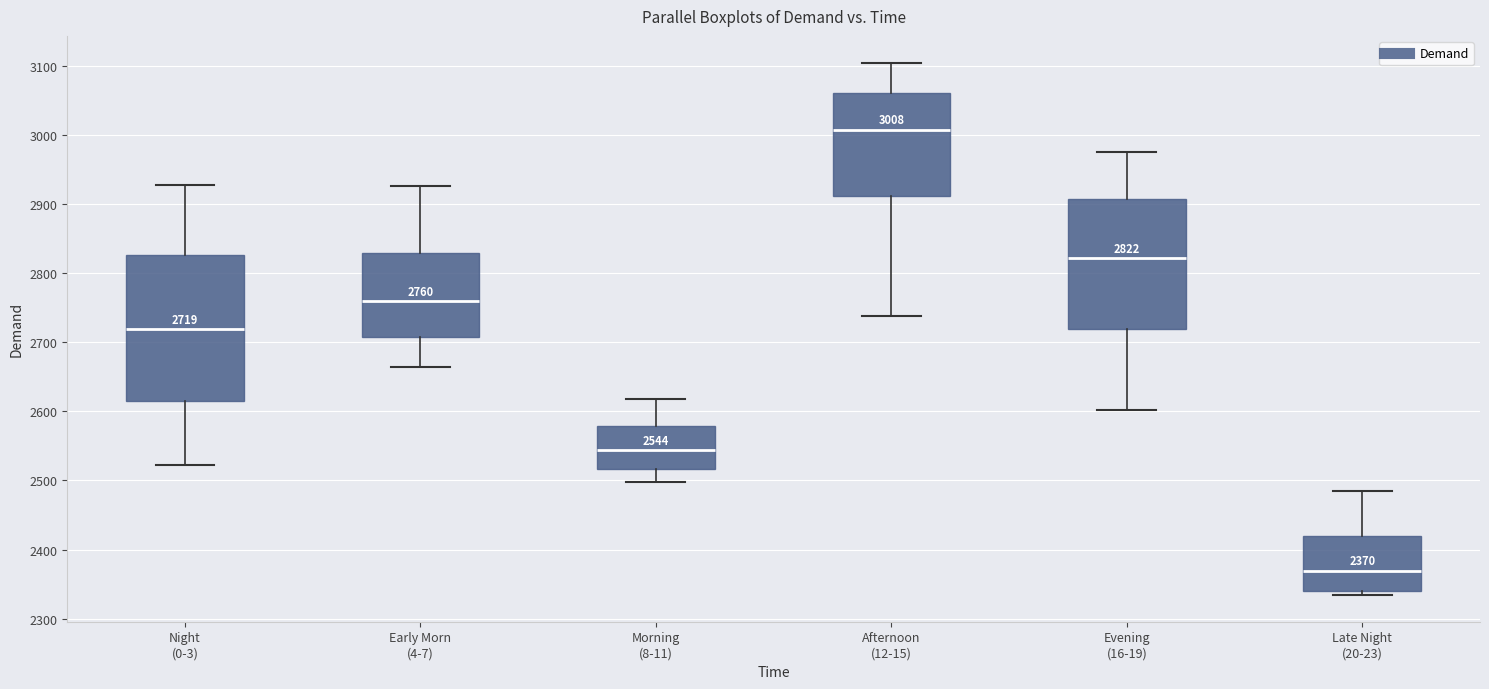

Which box has the lowest median line?

Late Night (20-23)